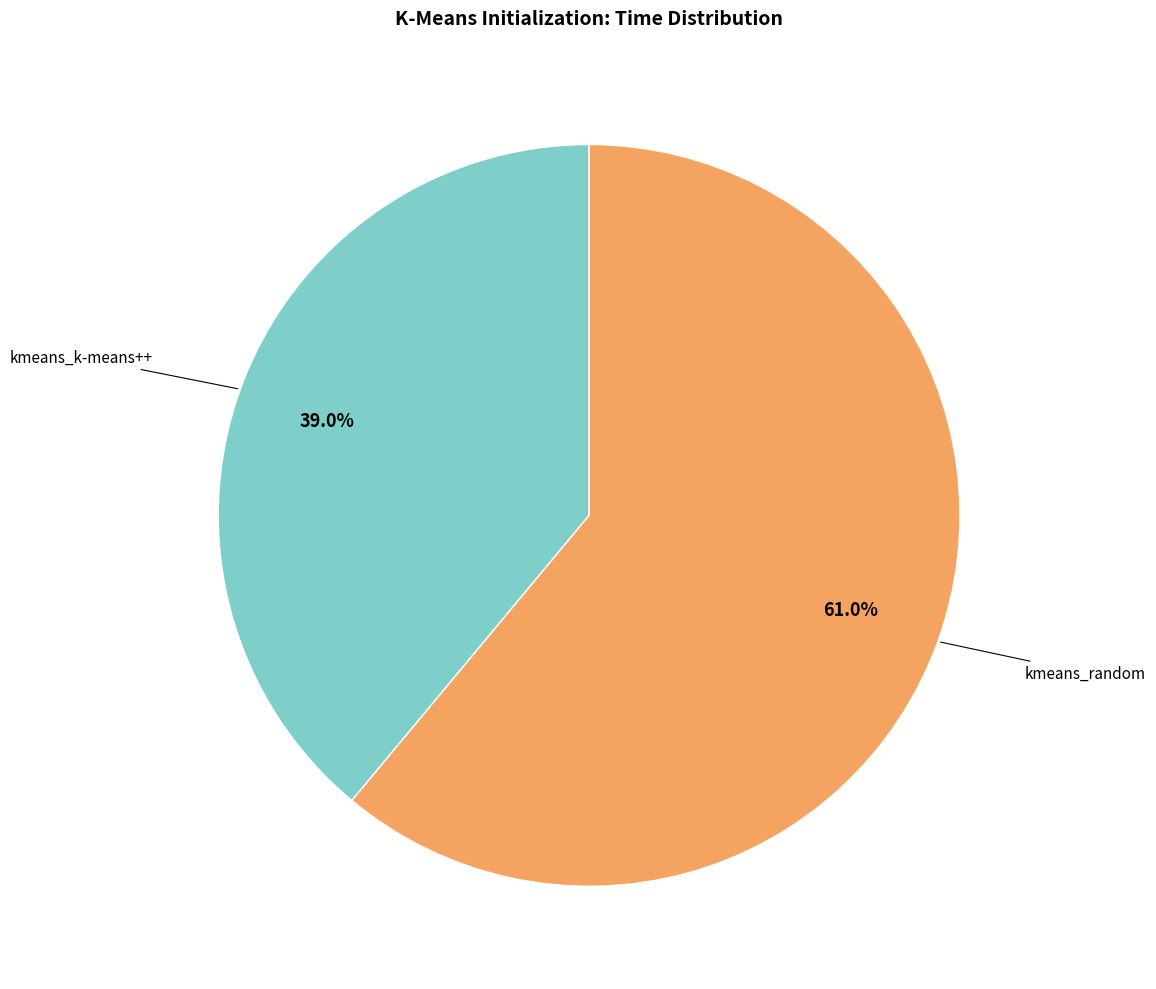

Is there a majority slice in this chart?

Yes